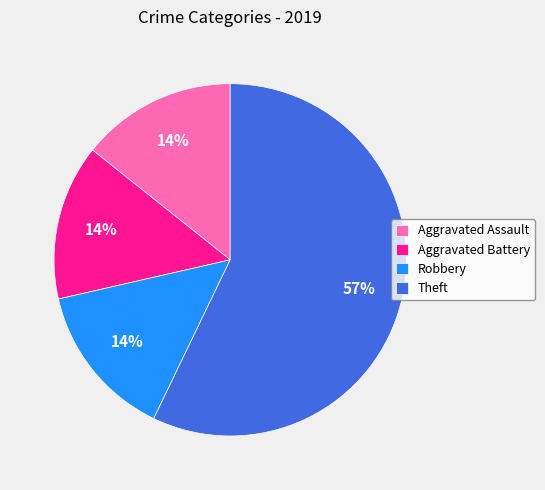

Count the number of slices in the pie.

4